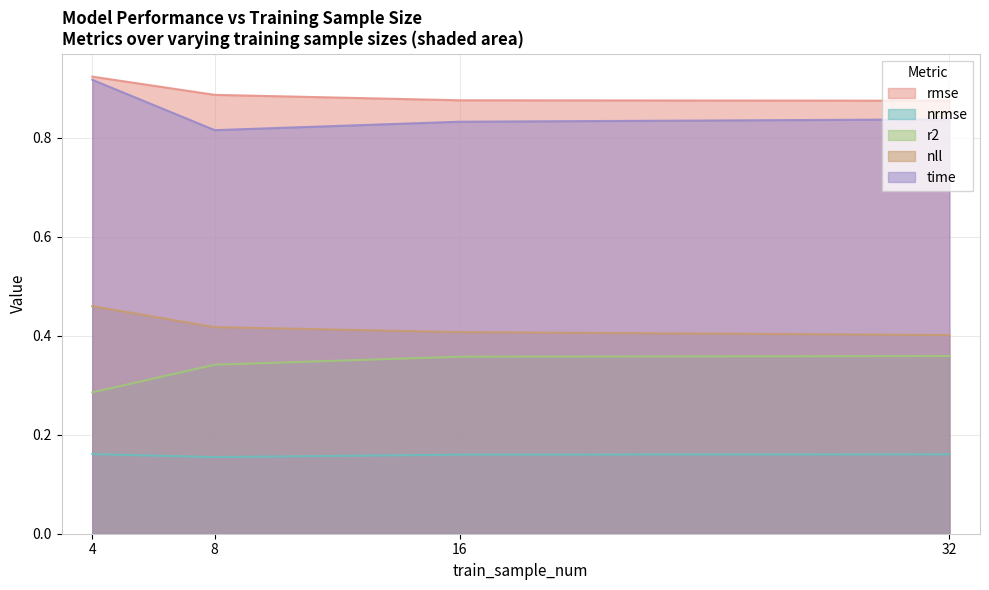

True or false: nll and time cross at least once.

False